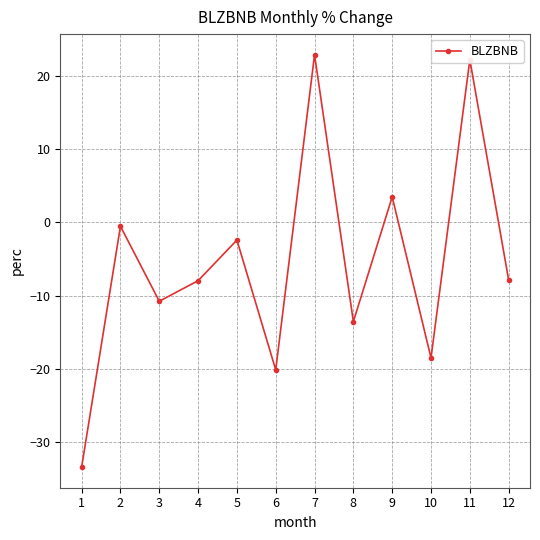

What is the change in value from 1 to 8?

+19.9